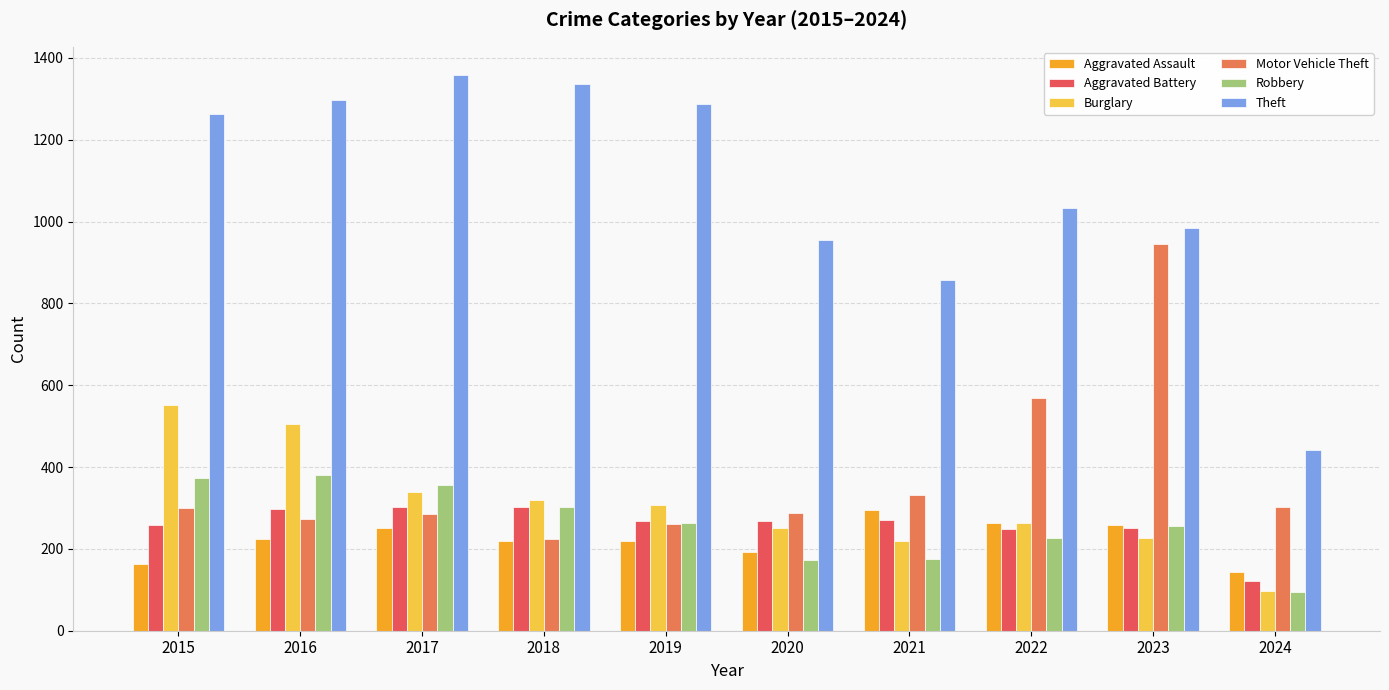

Reading left to right, what are all the values shown in this chart?

Aggravated Assault: 2015=164	2016=225	2017=251	2018=220	2019=220	2020=192	2021=295	2022=264	2023=259	2024=143
Aggravated Battery: 2015=259	2016=298	2017=303	2018=302	2019=267	2020=268	2021=270	2022=249	2023=252	2024=121
Burglary: 2015=552	2016=505	2017=339	2018=319	2019=308	2020=250	2021=220	2022=263	2023=226	2024=96
Motor Vehicle Theft: 2015=299	2016=272	2017=285	2018=225	2019=262	2020=287	2021=332	2022=569	2023=945	2024=302
Robbery: 2015=372	2016=381	2017=356	2018=302	2019=263	2020=174	2021=175	2022=227	2023=257	2024=94
Theft: 2015=1263	2016=1297	2017=1359	2018=1337	2019=1288	2020=954	2021=856	2022=1032	2023=983	2024=441